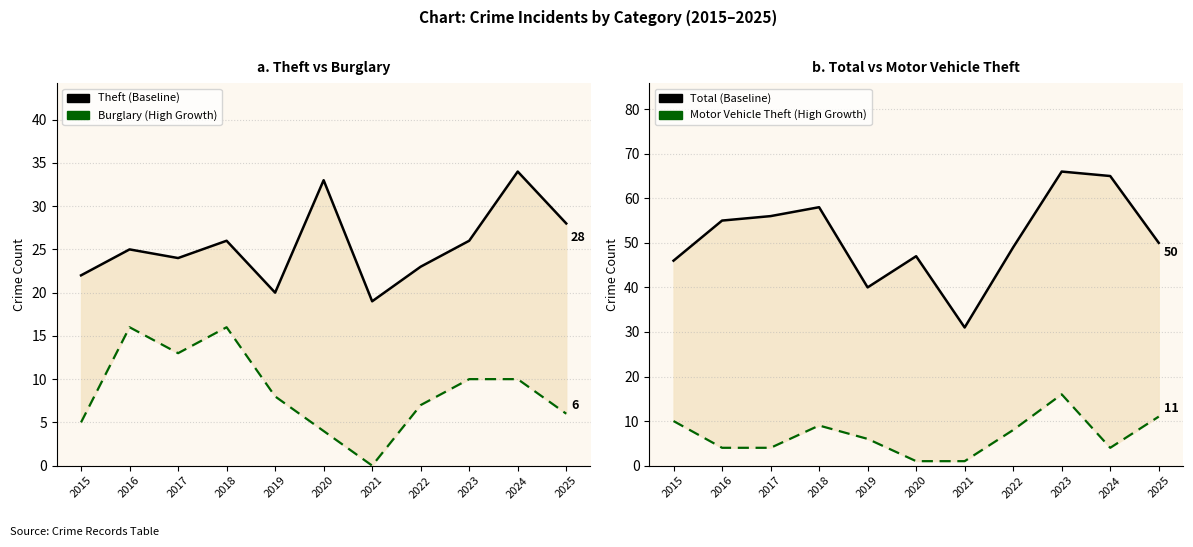

What is the sum of all Theft (Baseline) values?

280